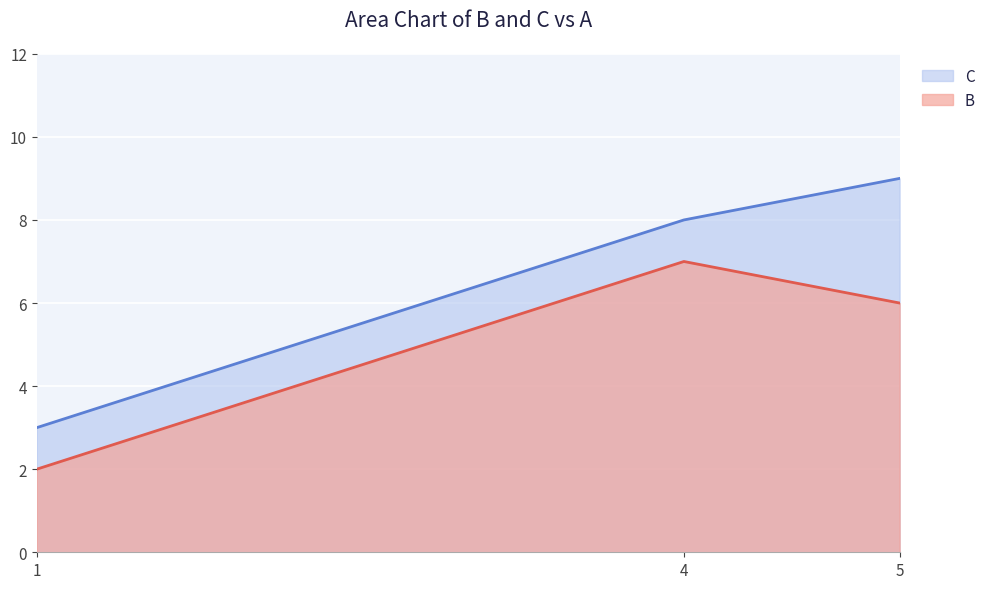

What are all the series names shown in the legend?

C, B